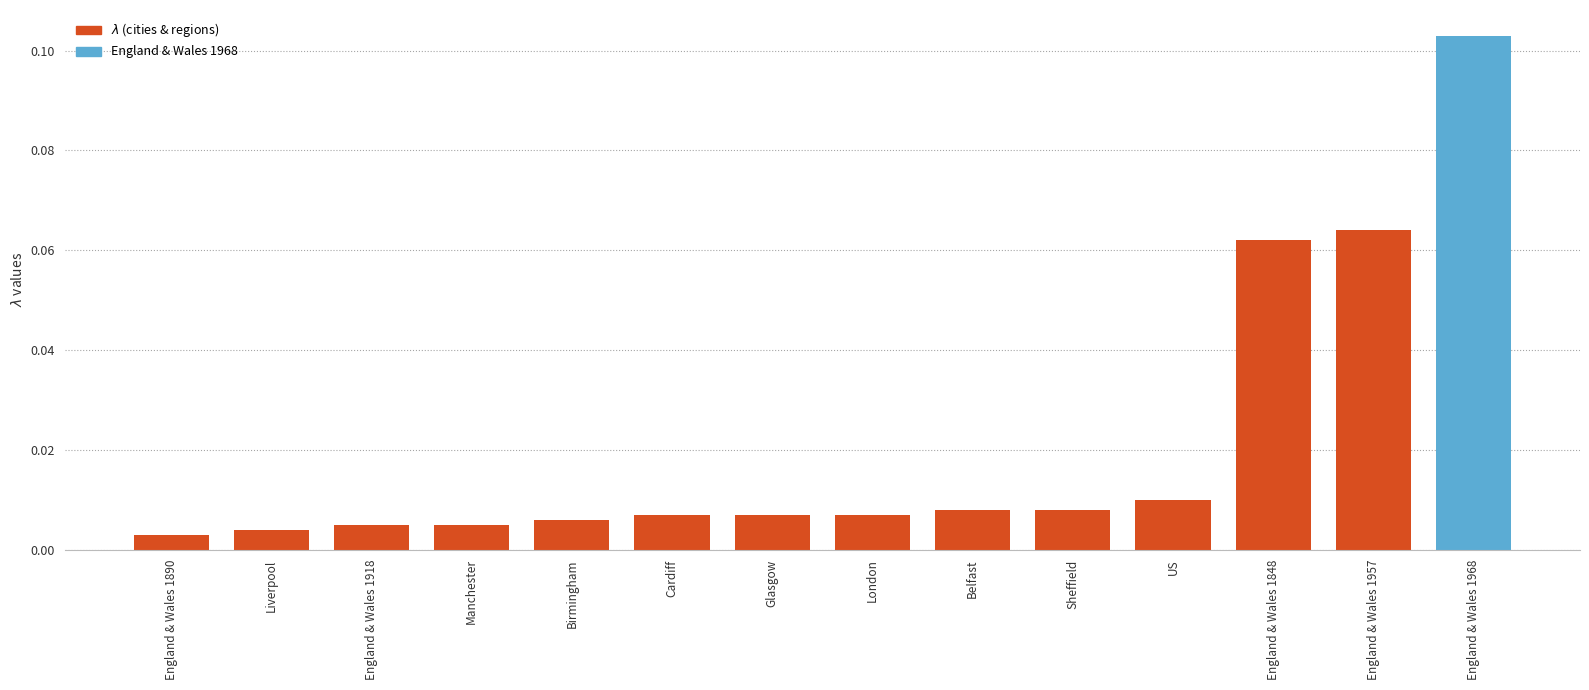

At which category does the chart reach its peak across all series?

England & Wales 1968